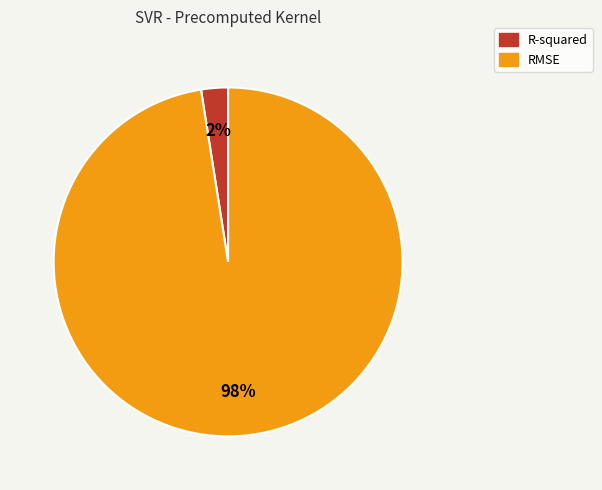

Between RMSE and R-squared, which is larger?

RMSE